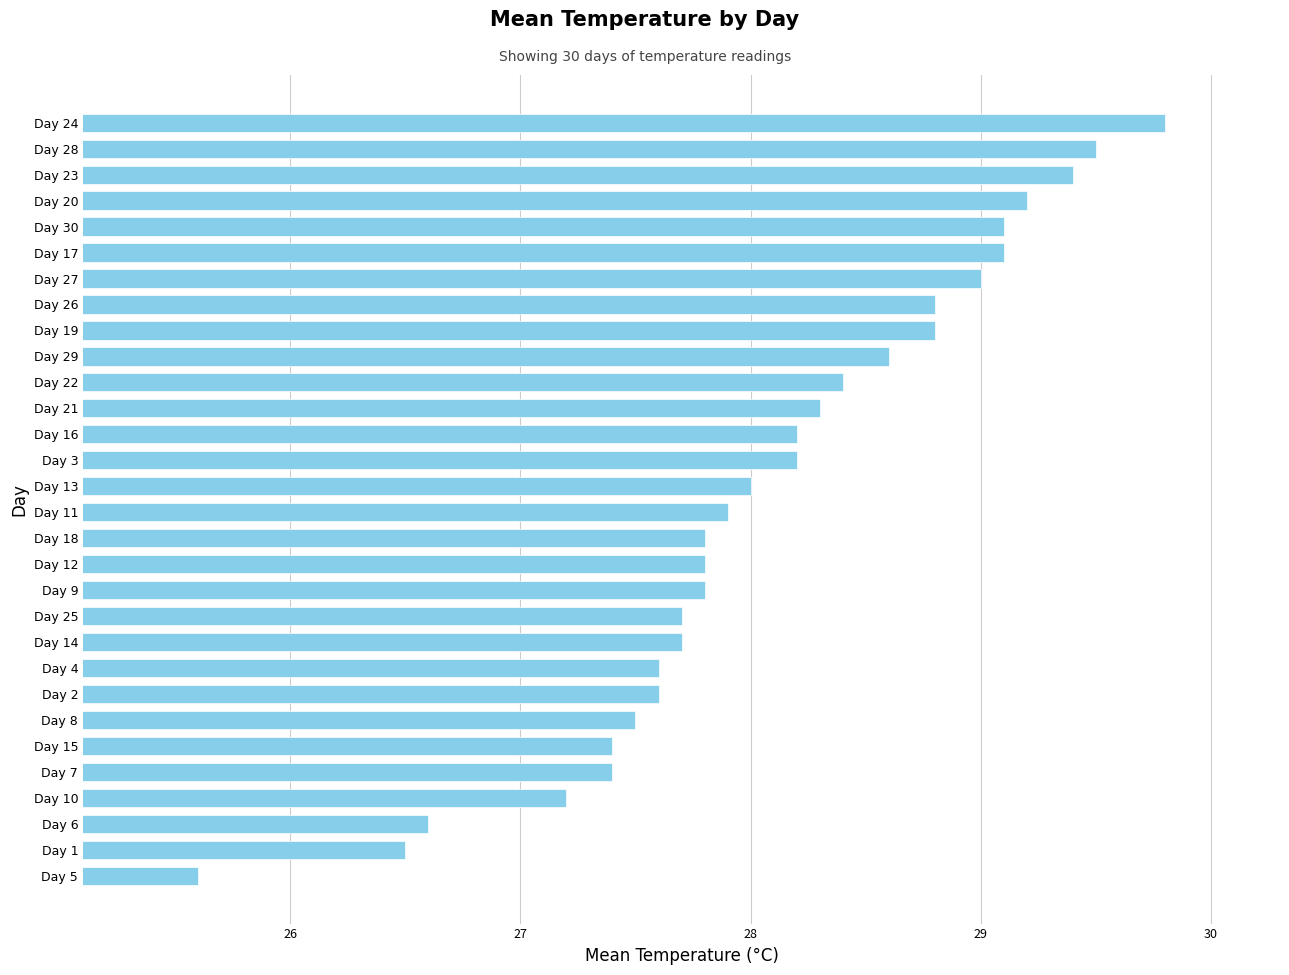

At which label is the value closest to 27?

Day 10